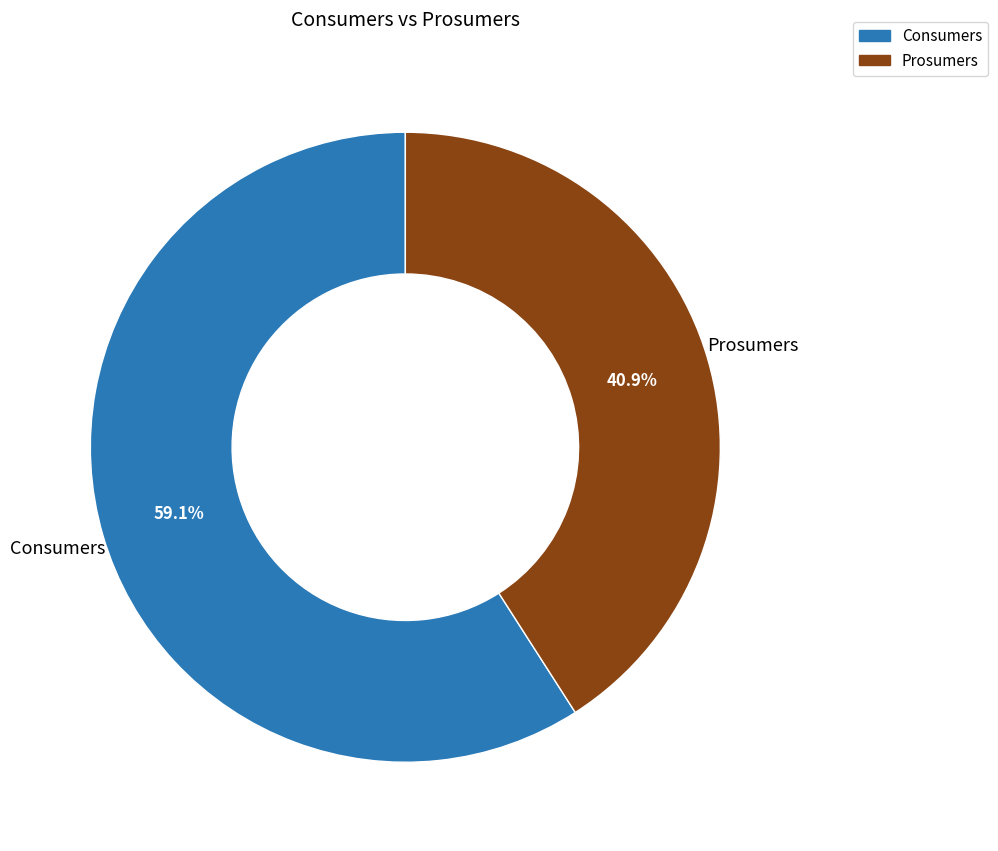

Which category has the smallest portion of the pie?

Prosumers